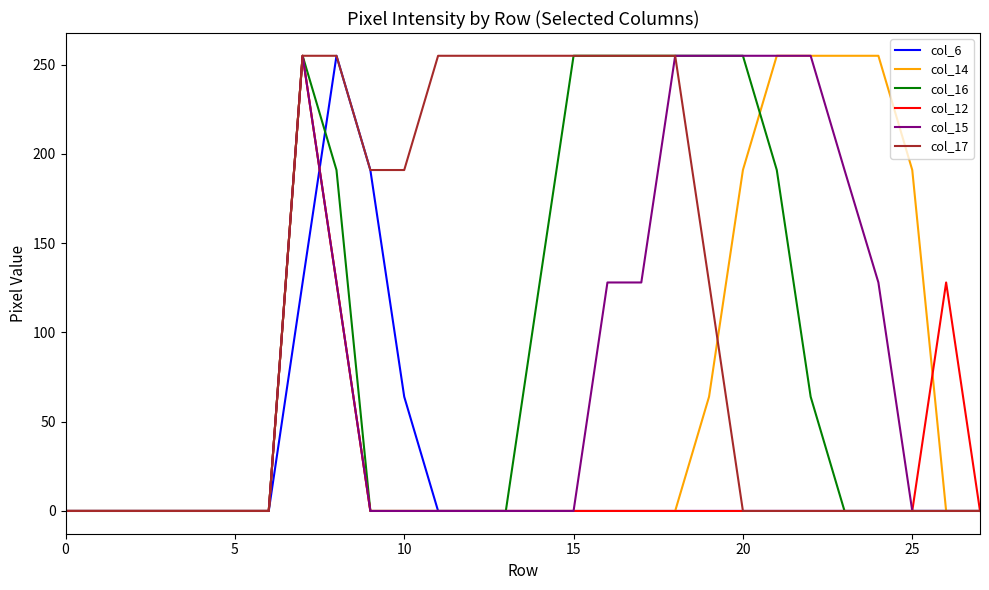

What is the maximum value shown in the chart?

255